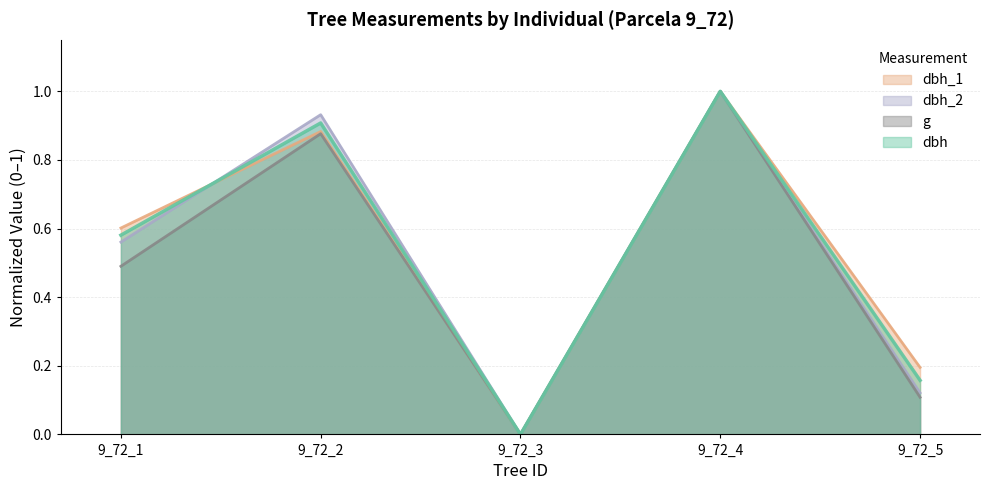

Where is the first local minimum for g?

9_72_3